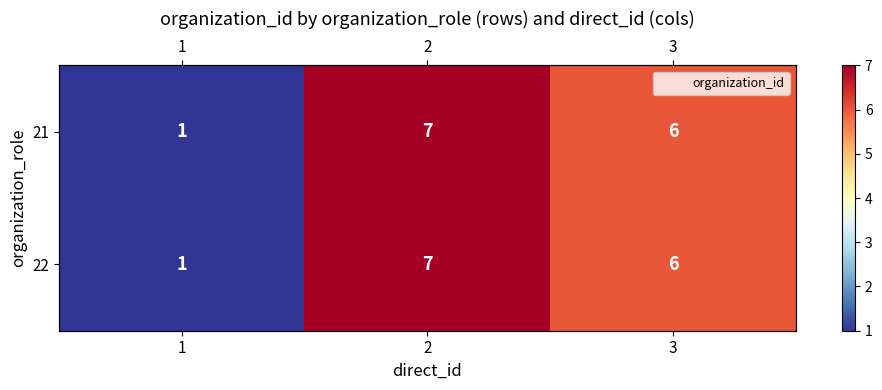

List the labels in order of 22 value, largest first.

2, 3, 1